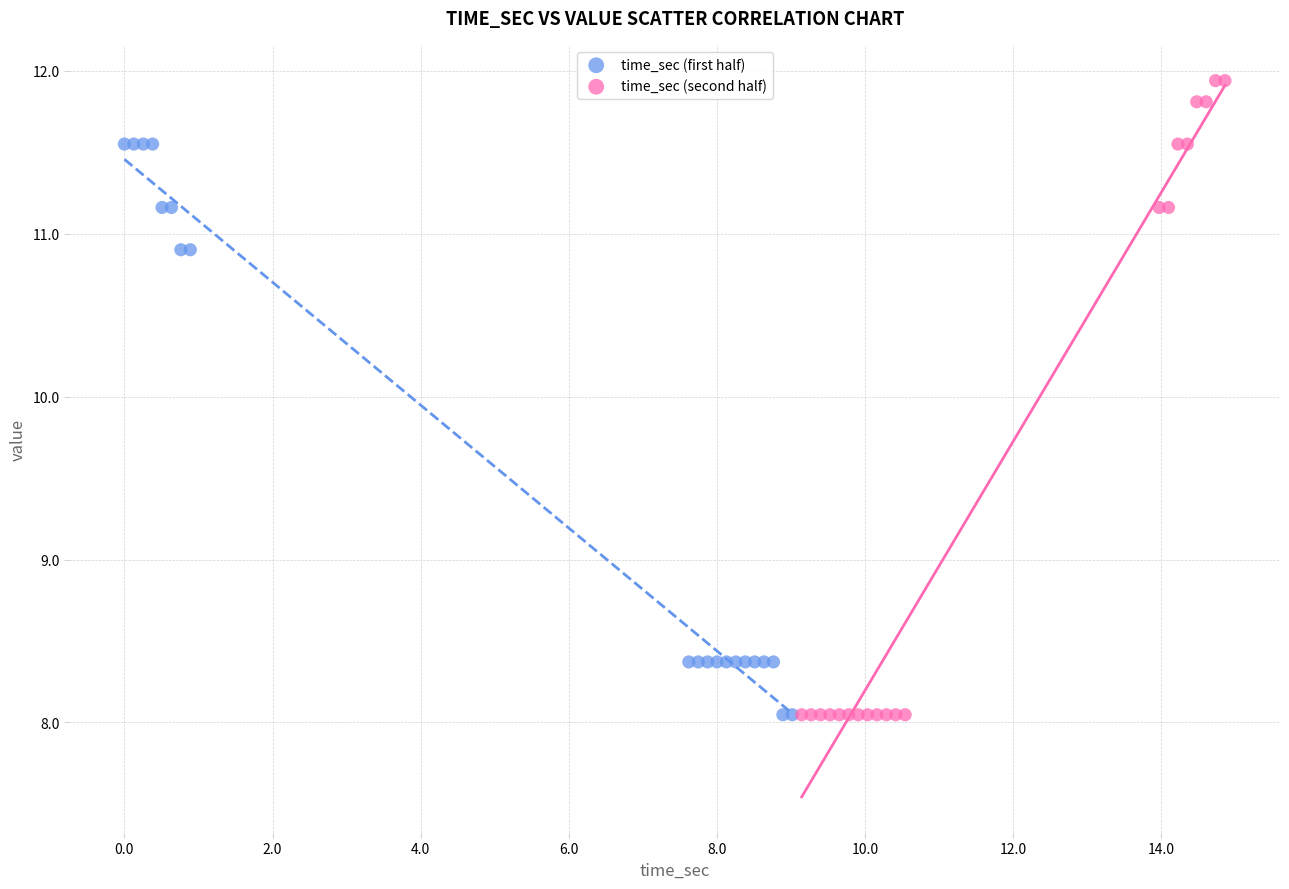

Which series has the largest Y range (max minus min)?

time_sec (second half)